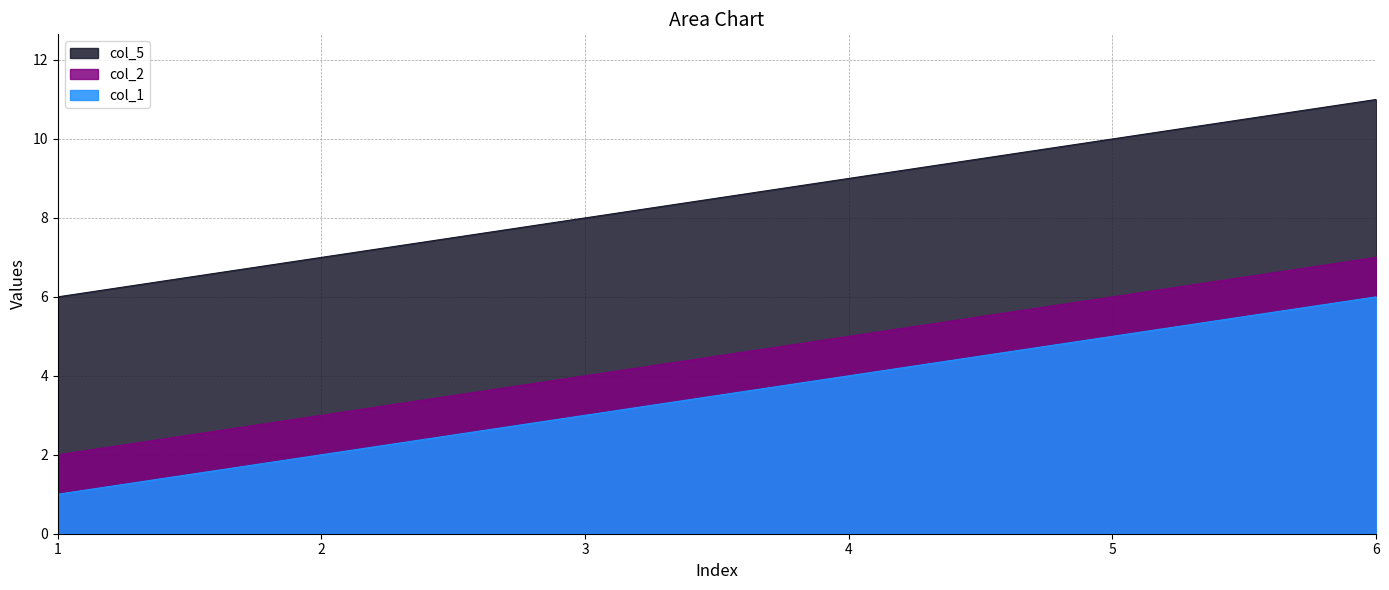

Rank the categories by col_5 value from highest to lowest.

6, 5, 4, 3, 2, 1